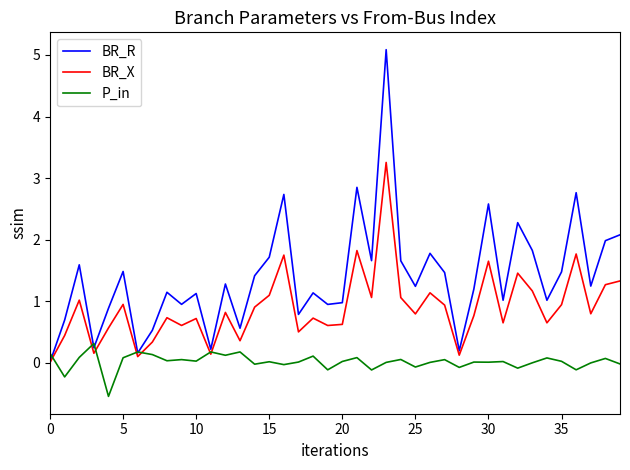

Which series has the largest range (max minus min)?

BR_R